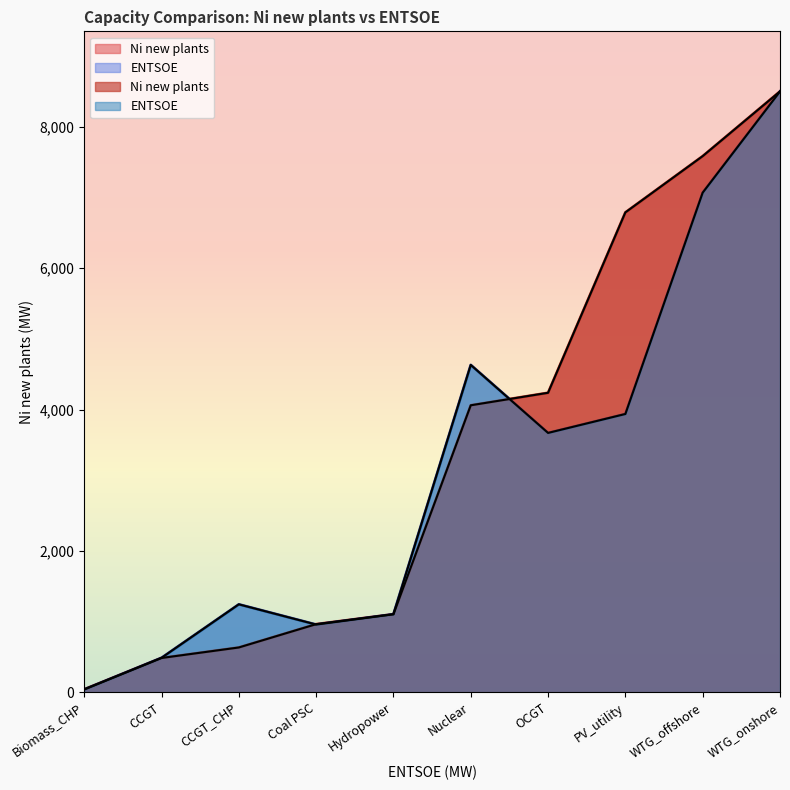

The value of ENTSOE at WTG_onshore is 5803.3. True or false?

False